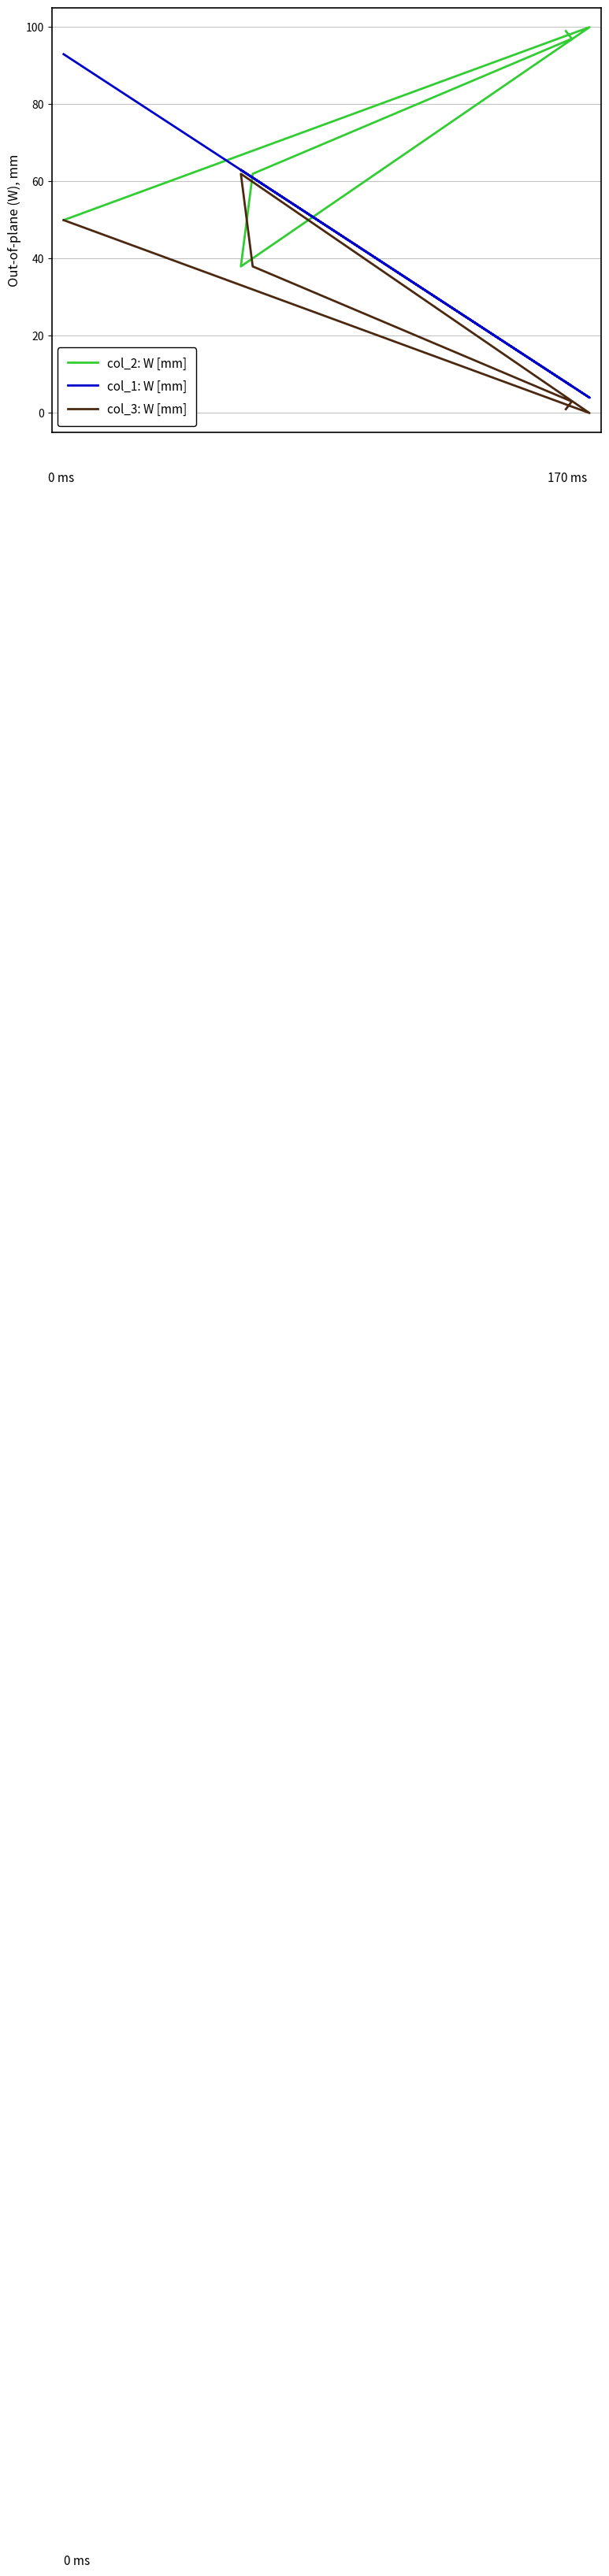

Which series has the widest spread of values?

col_1: W [mm]